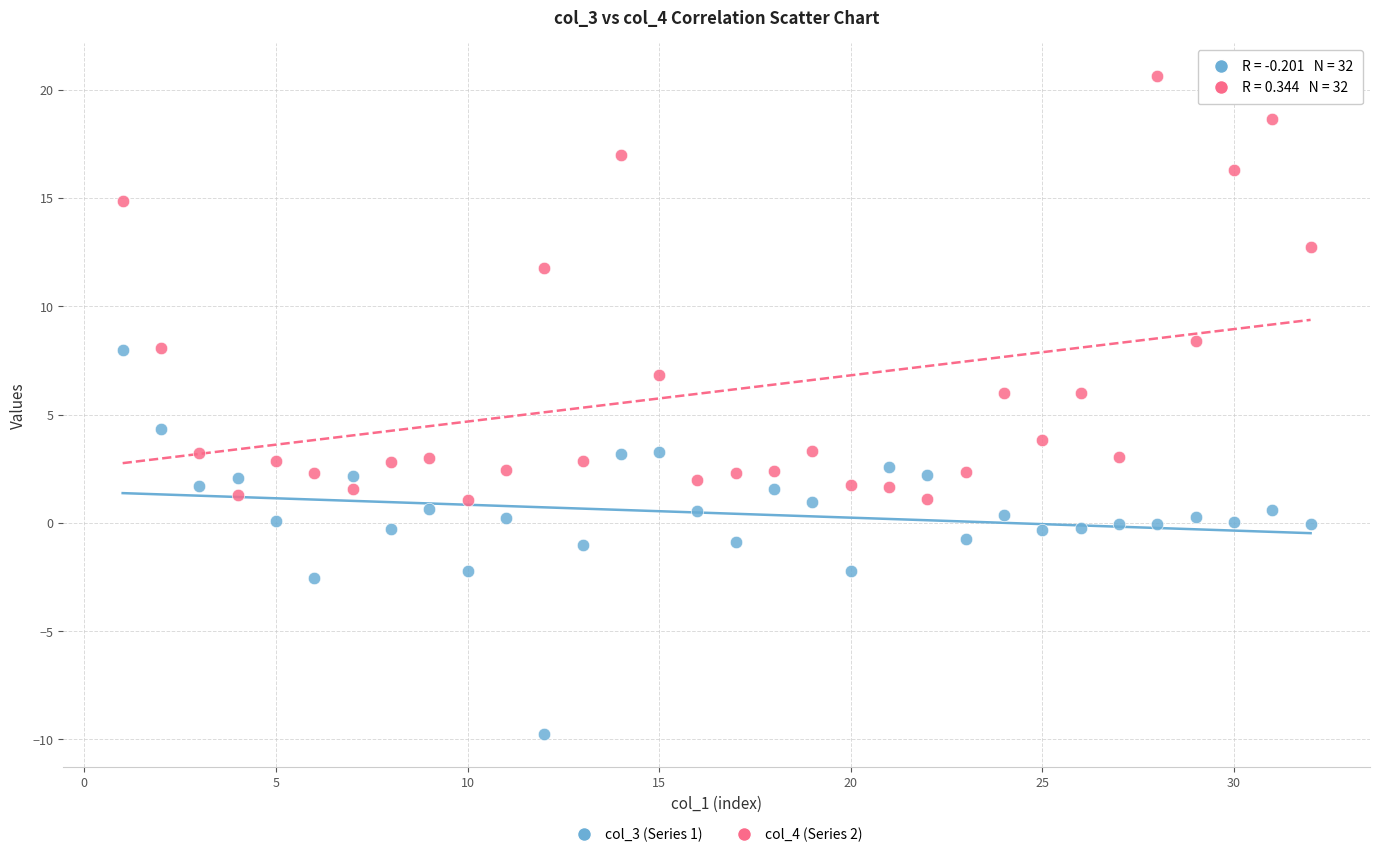

What are all the series names shown in the legend?

col_3 (Series 1), col_4 (Series 2)